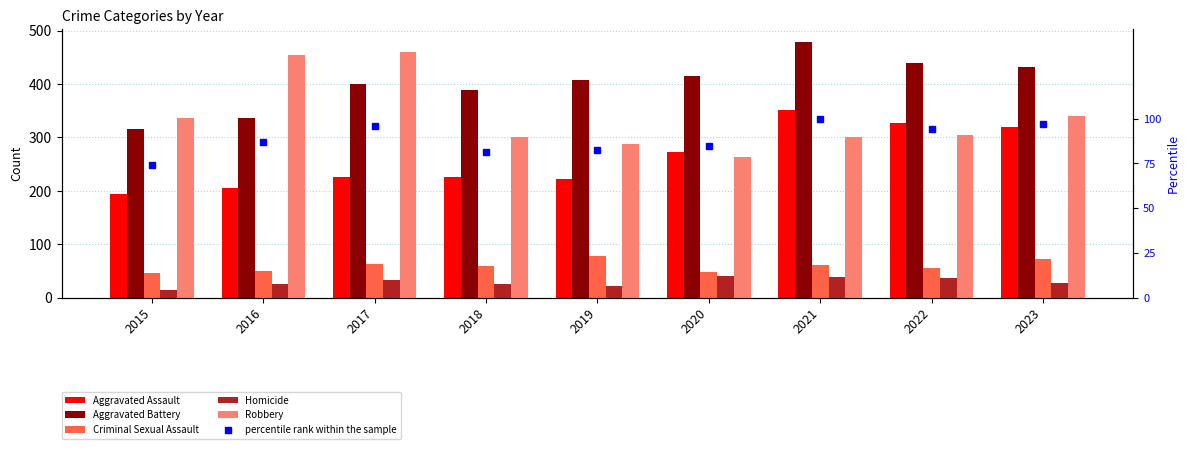

Between 2022 and 2021, which is larger?

2021